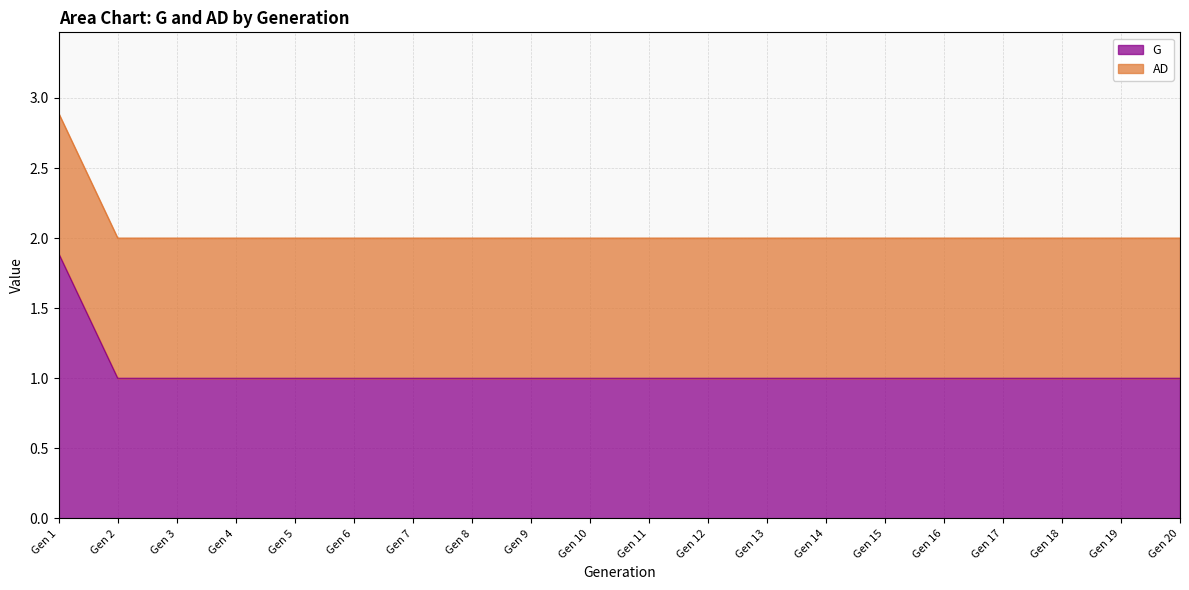

True or false: the data has more than 1 interior local peaks.

False